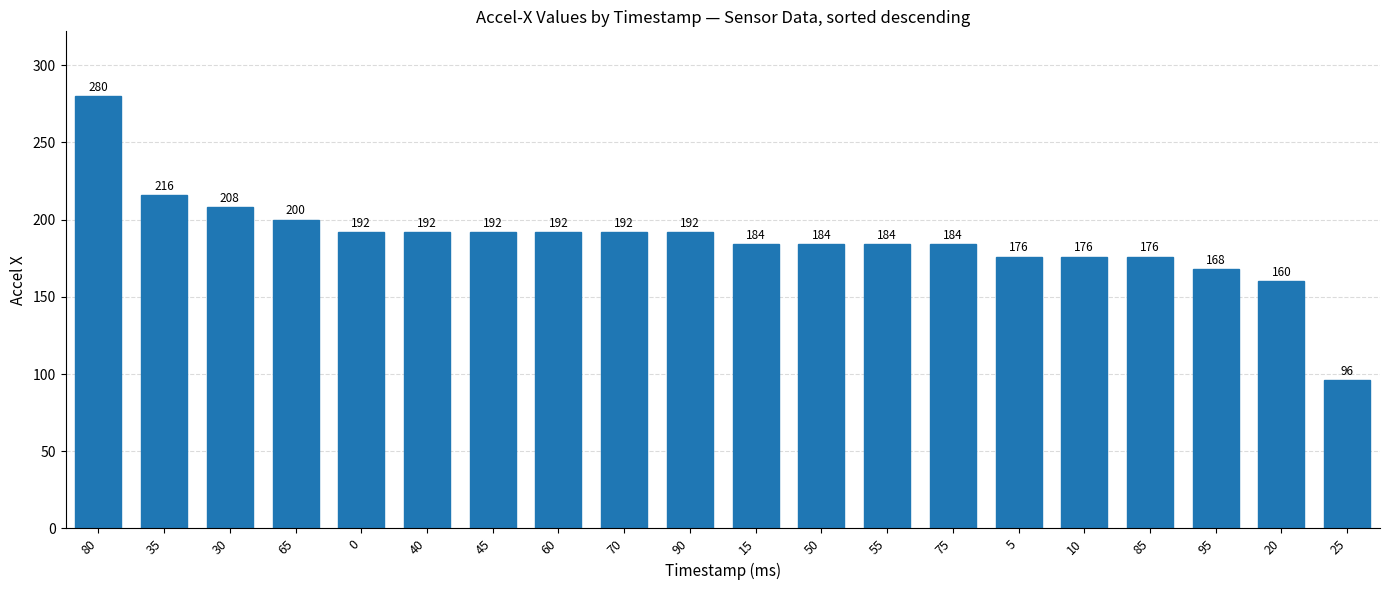

Reading right to left, what are all the values shown in this chart?

25=96	20=160	95=168	85=176	10=176	5=176	75=184	55=184	50=184	15=184	90=192	70=192	60=192	45=192	40=192	0=192	65=200	30=208	35=216	80=280